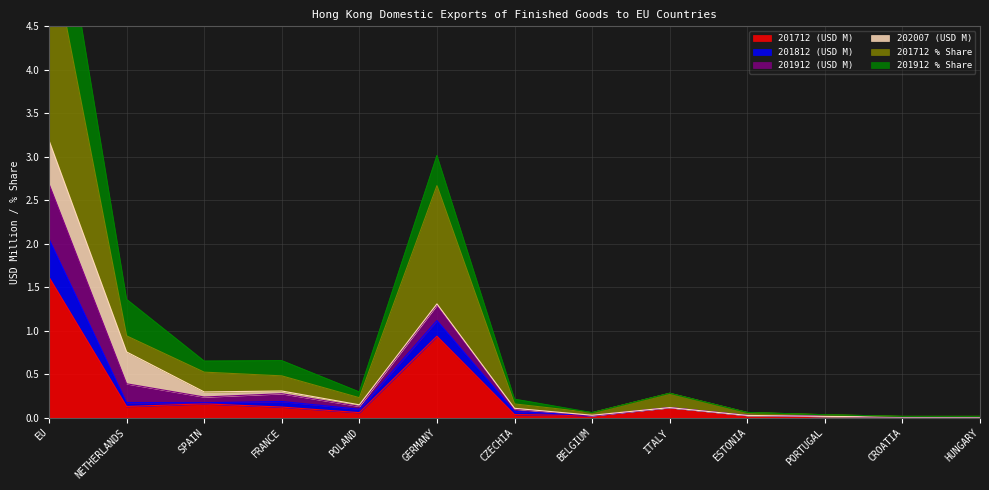

True or false: 201912 (USD M) and 201712 % Share cross at least once.

False